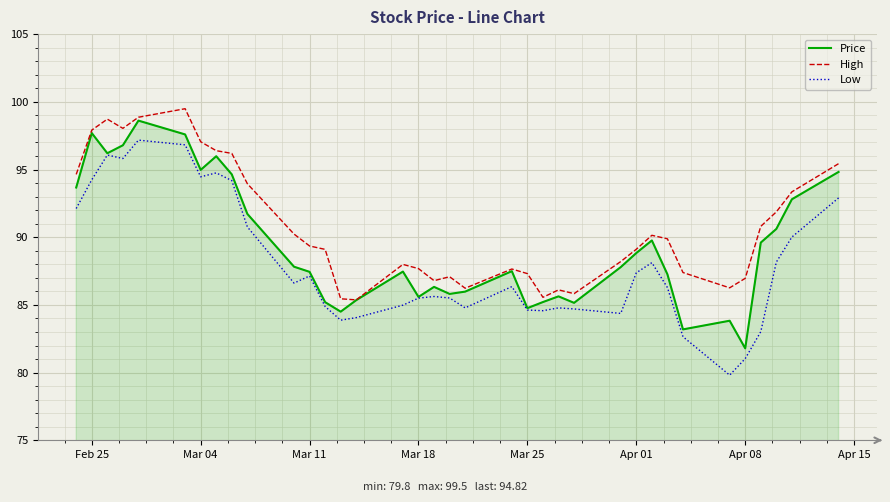

True or false: Low and High cross at least once.

False